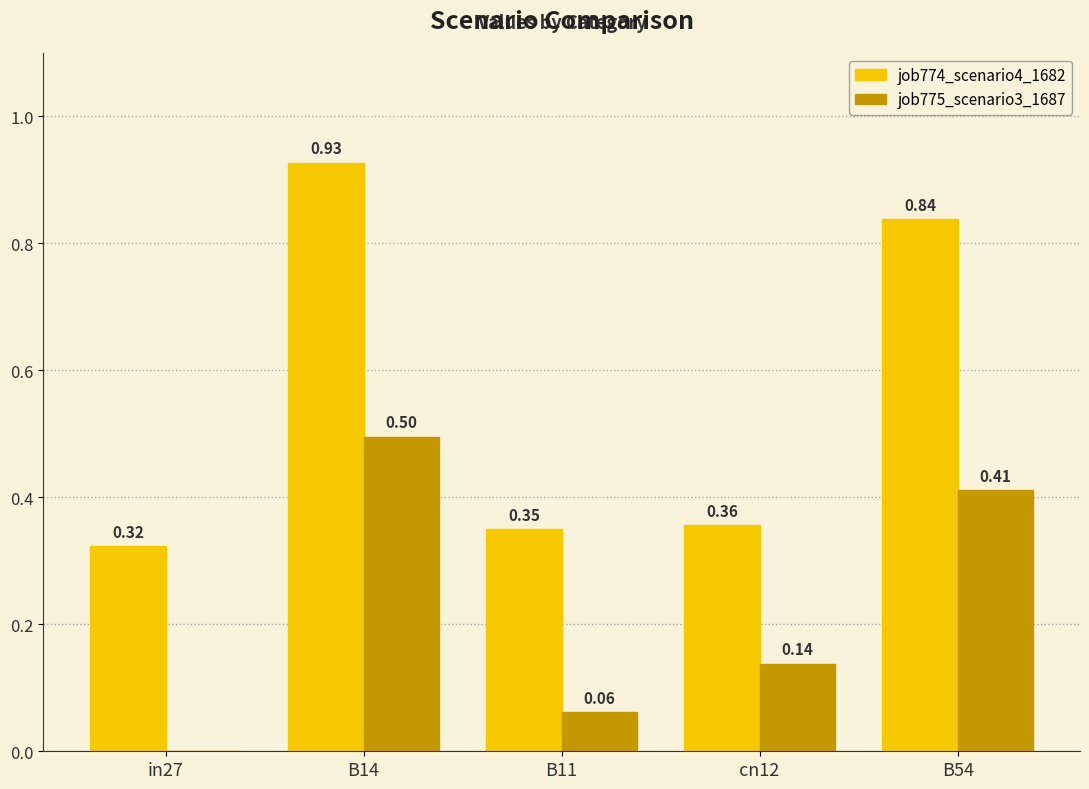

Between in27 and B14, which series saw the biggest shift?

job774_scenario4_1682